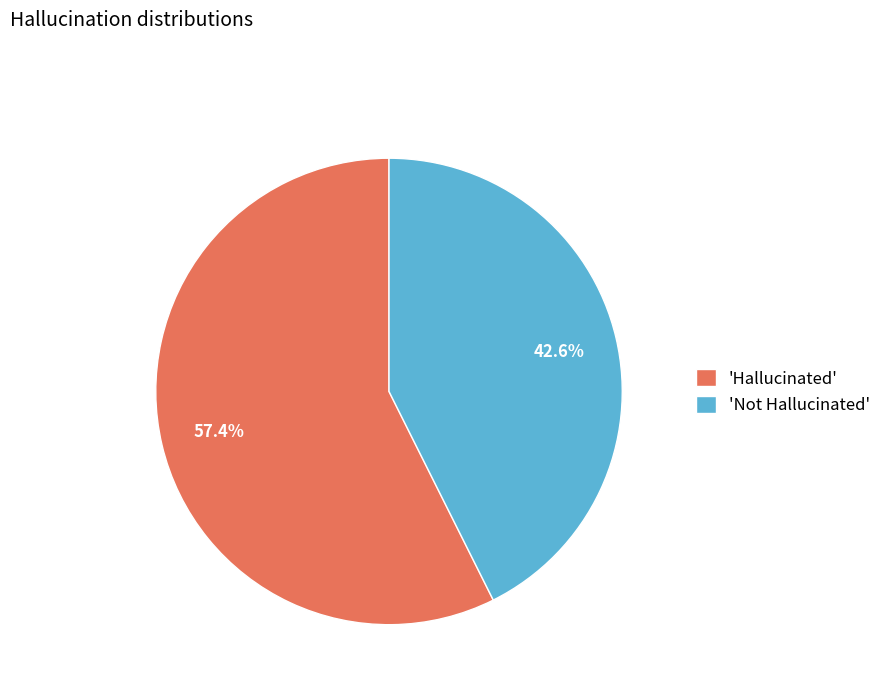

What percentage is NOT represented by 'Not Hallucinated'?

57.4%